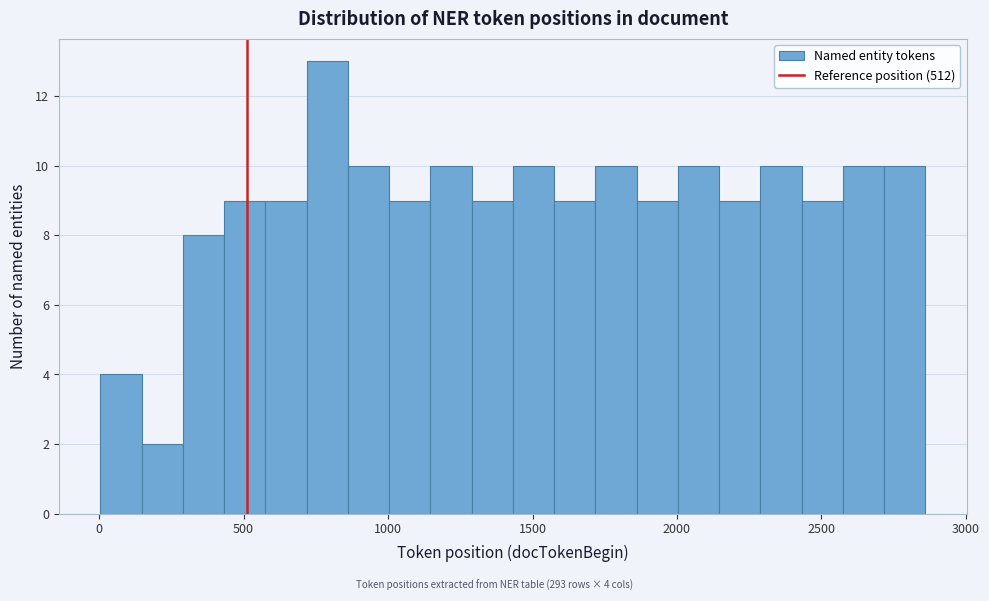

Around what value on the x-axis is the tallest bar? Give the approximate position of its centre, as read against the axis.

800